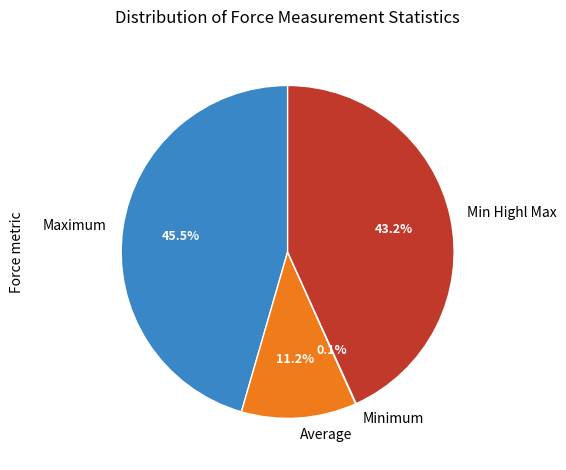

How much of the chart is everything except Average?

88.8%